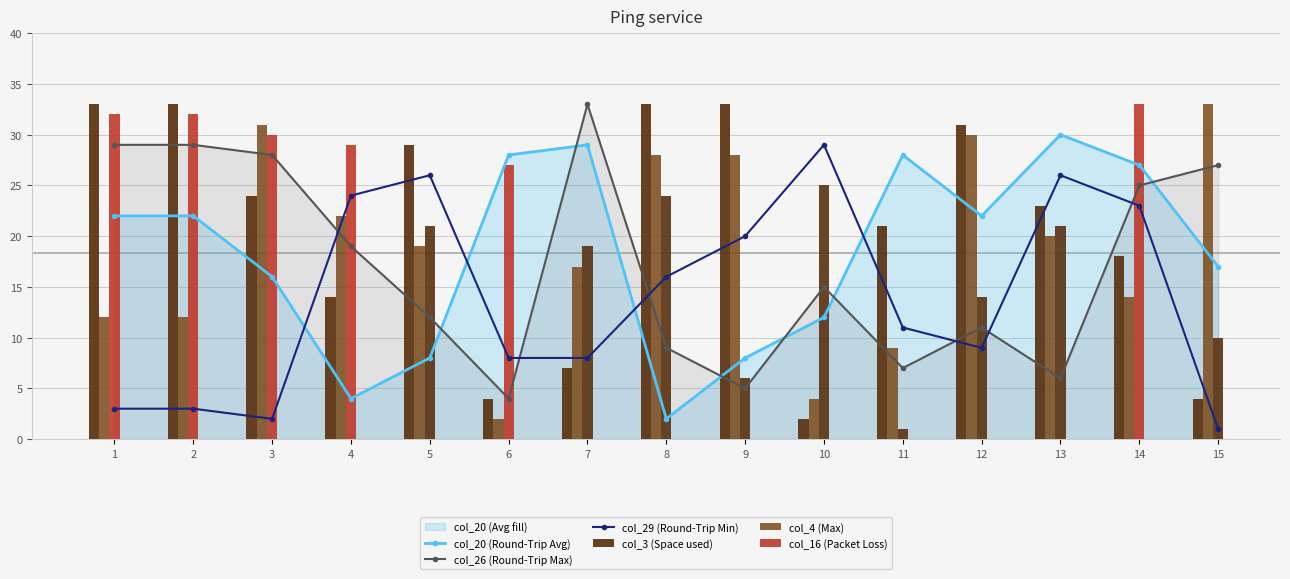

How many groups of bars are there?

15